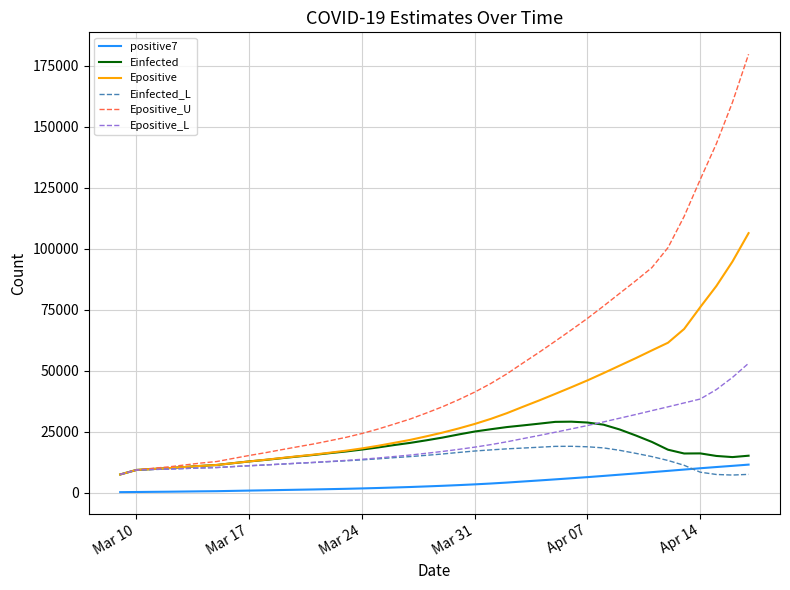

What is the maximum value shown in the chart?

179741.2